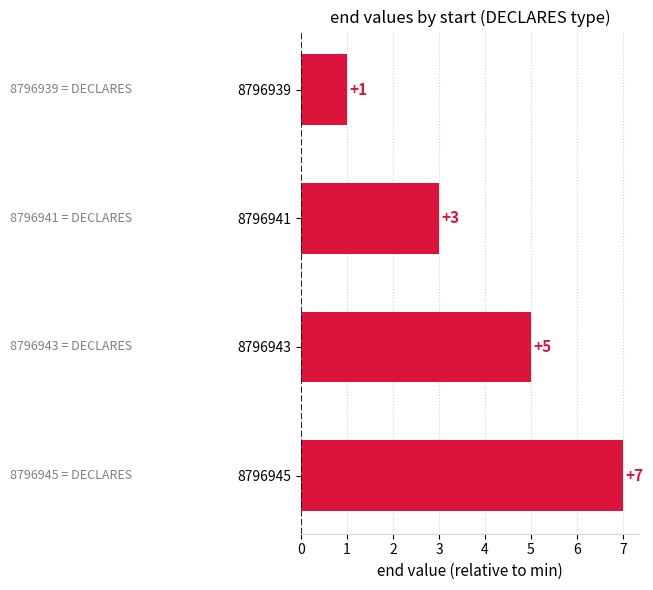

The chart shows a value of 1 at 8796939. True or false?

True